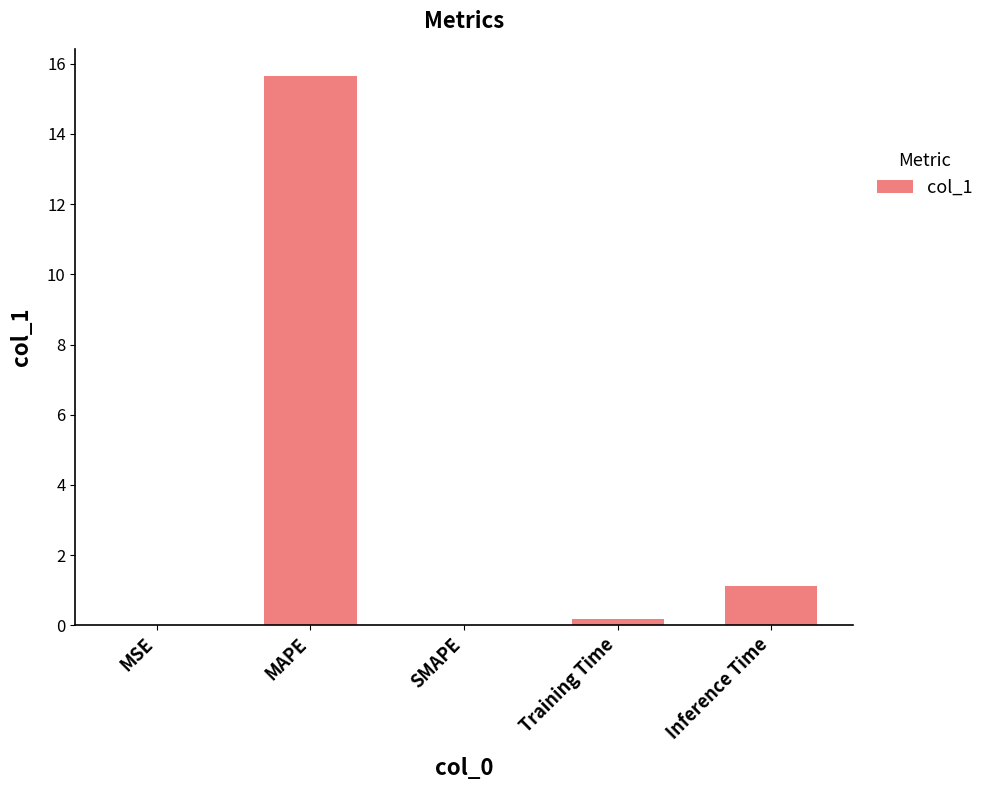

Are the bars horizontal?

No